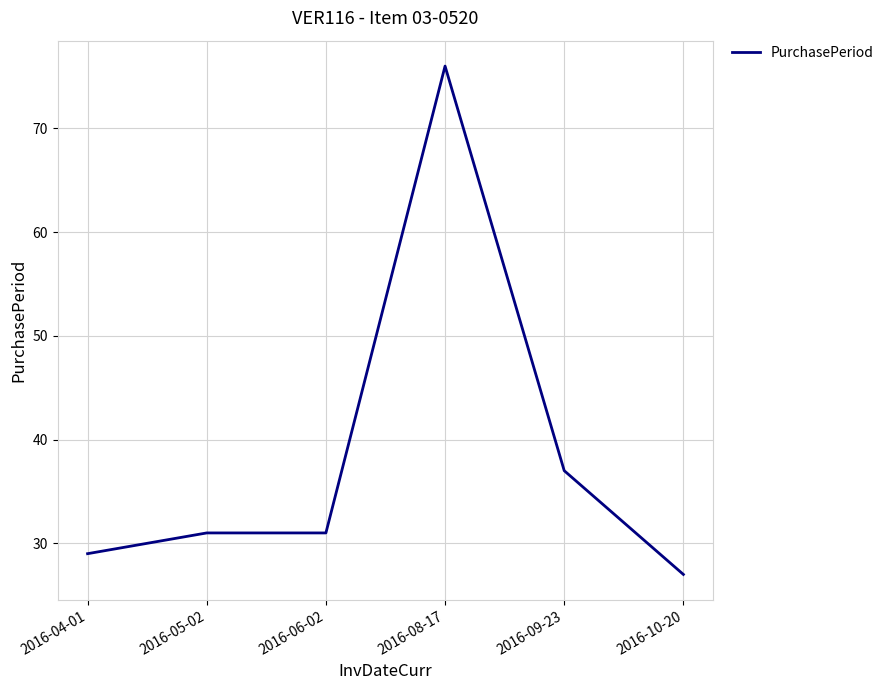

What position from the left is 2016-09-23?

5